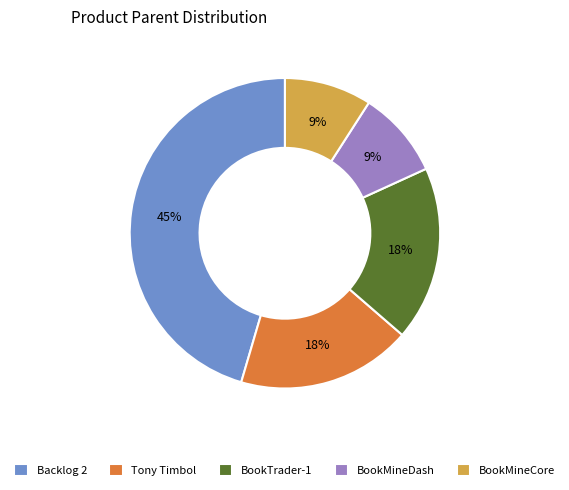

How many slices are in this pie chart?

5